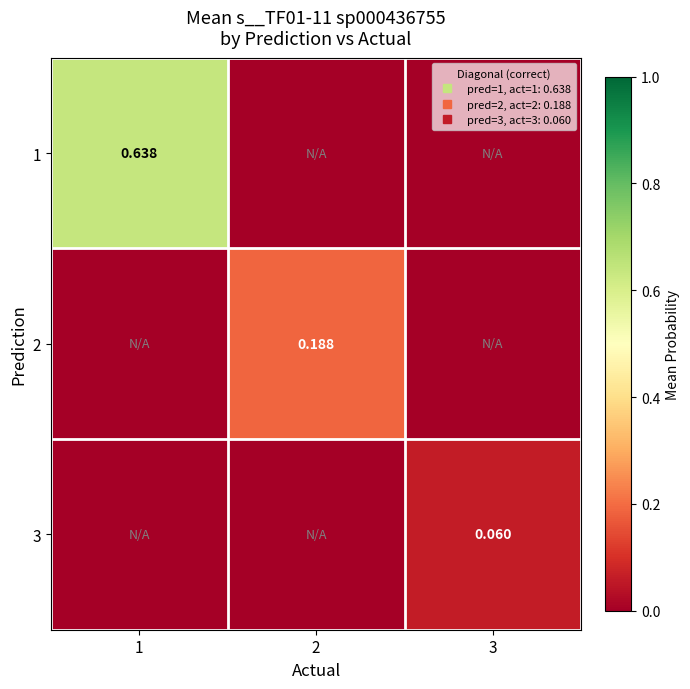

What is the sum of all 3 values?

0.1